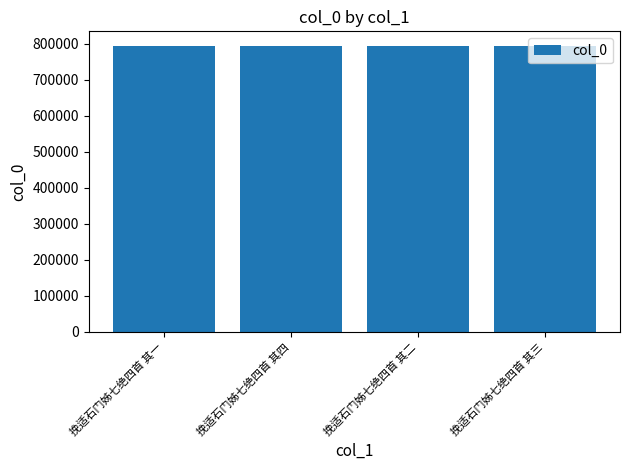

The chart shows a value of 384734 at 挽适石门姊七绝四首 其二. True or false?

False